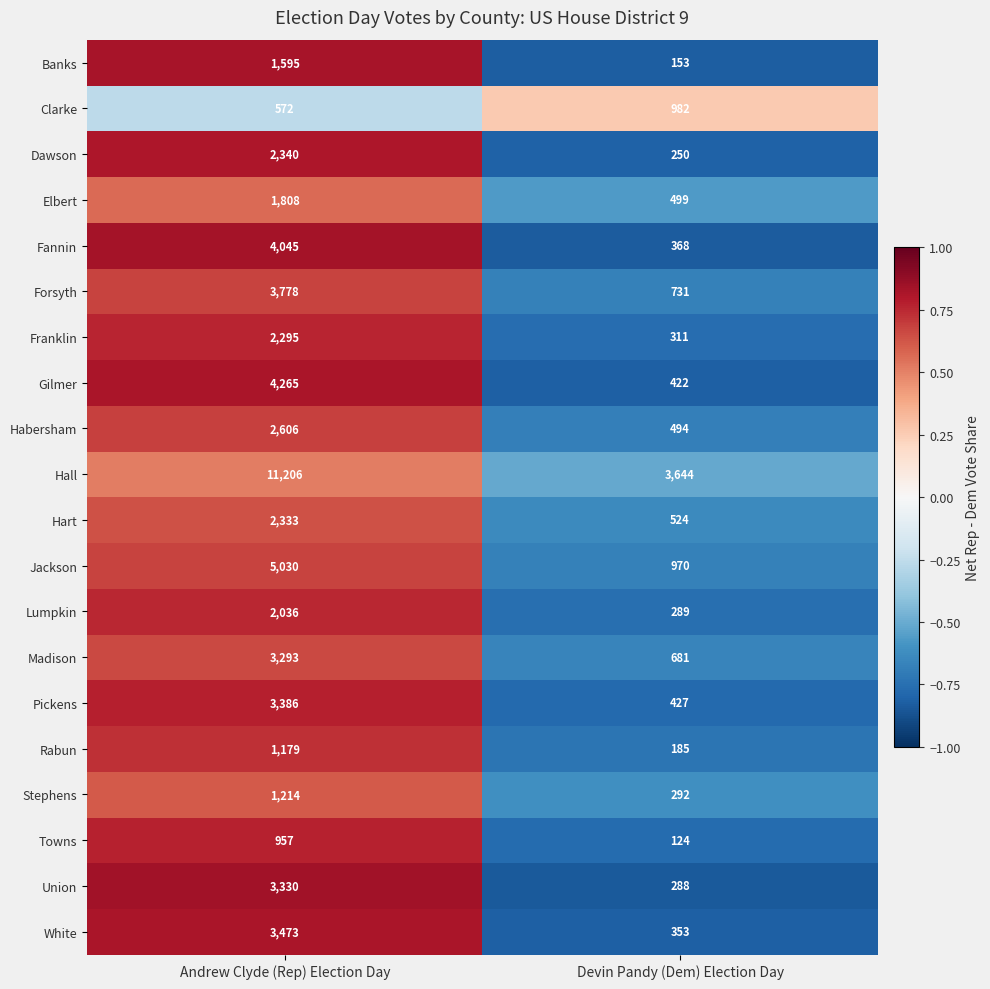

What is the sum of the Franklin values at Devin Pandy (Dem) Election Day and Andrew Clyde (Rep) Election Day?

2606